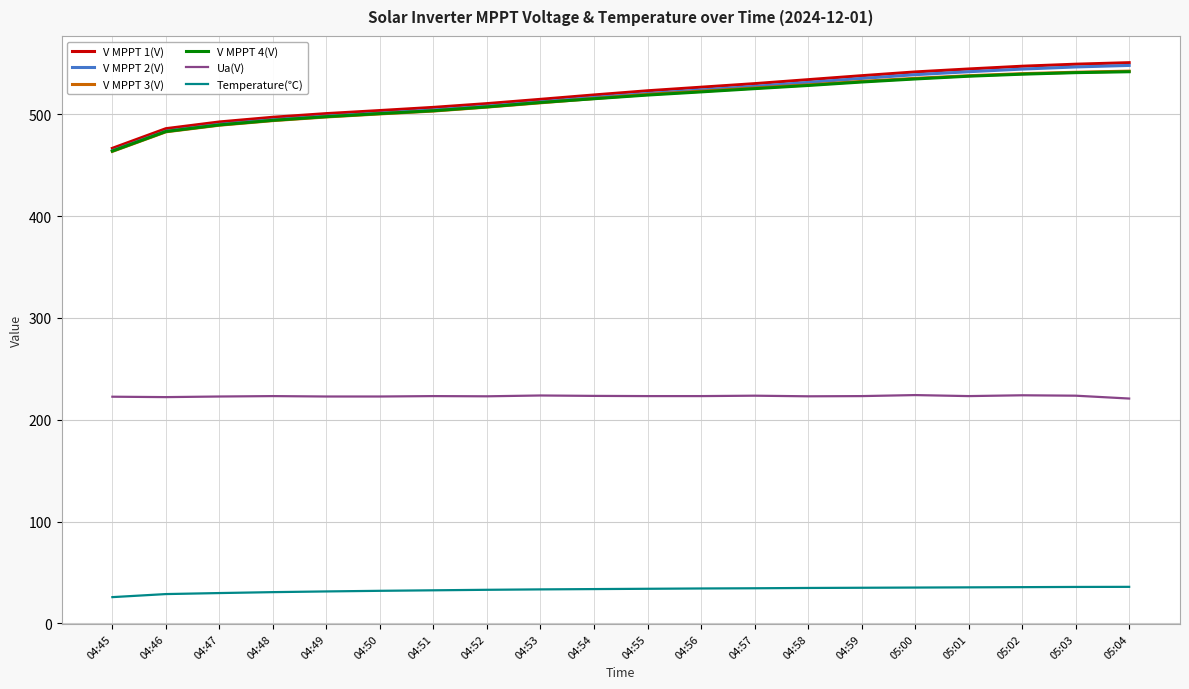

True or false: Ua(V) has a value of 370.2 at 04:52.

False